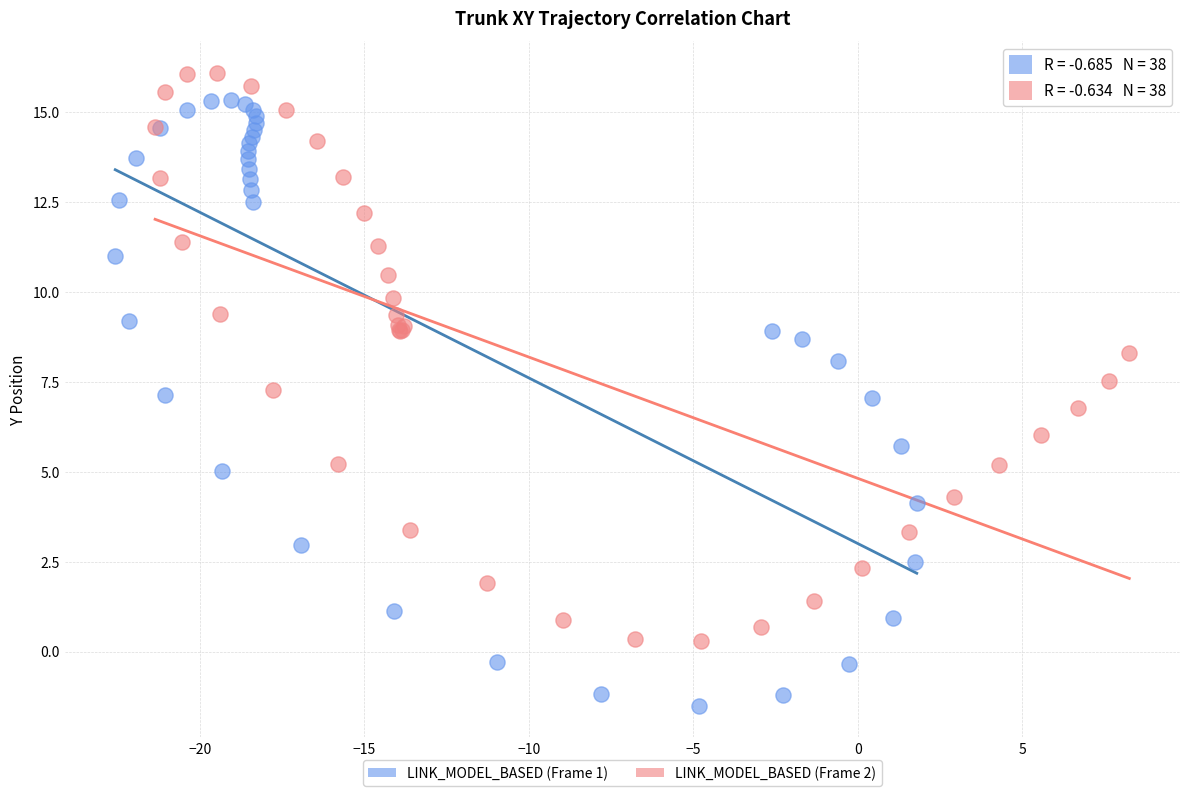

Which series contains the lowest Y value?

LINK_MODEL_BASED (Frame 1)